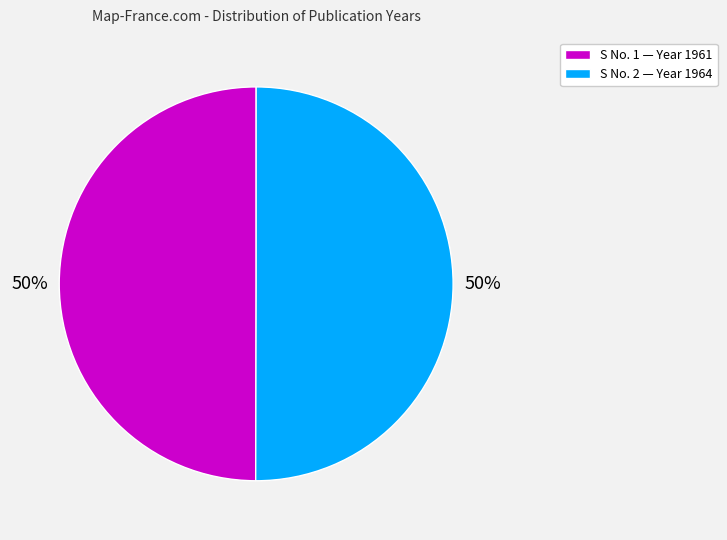

The S No. 1 — Year 1961 slice represents 50% of the pie. True or false?

True